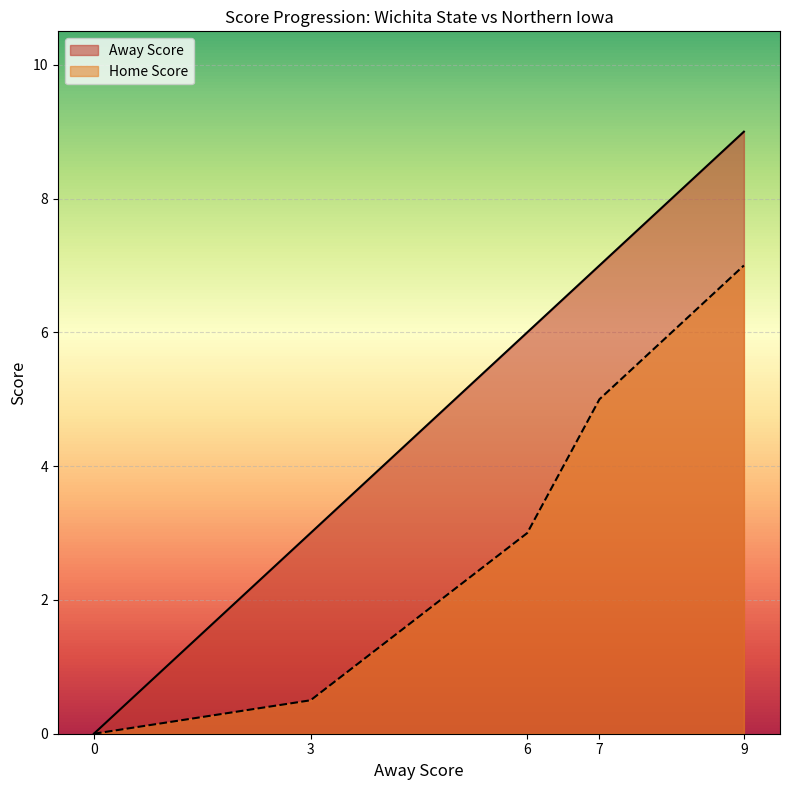

True or false: the data shows 3 at 3.

True